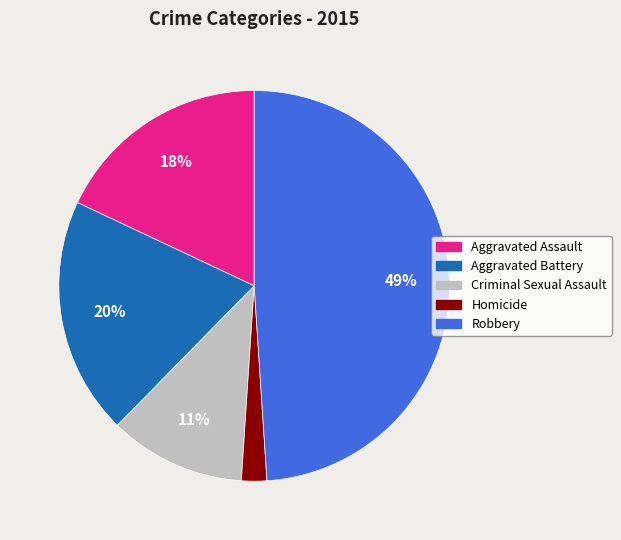

Is there a majority slice in this chart?

No